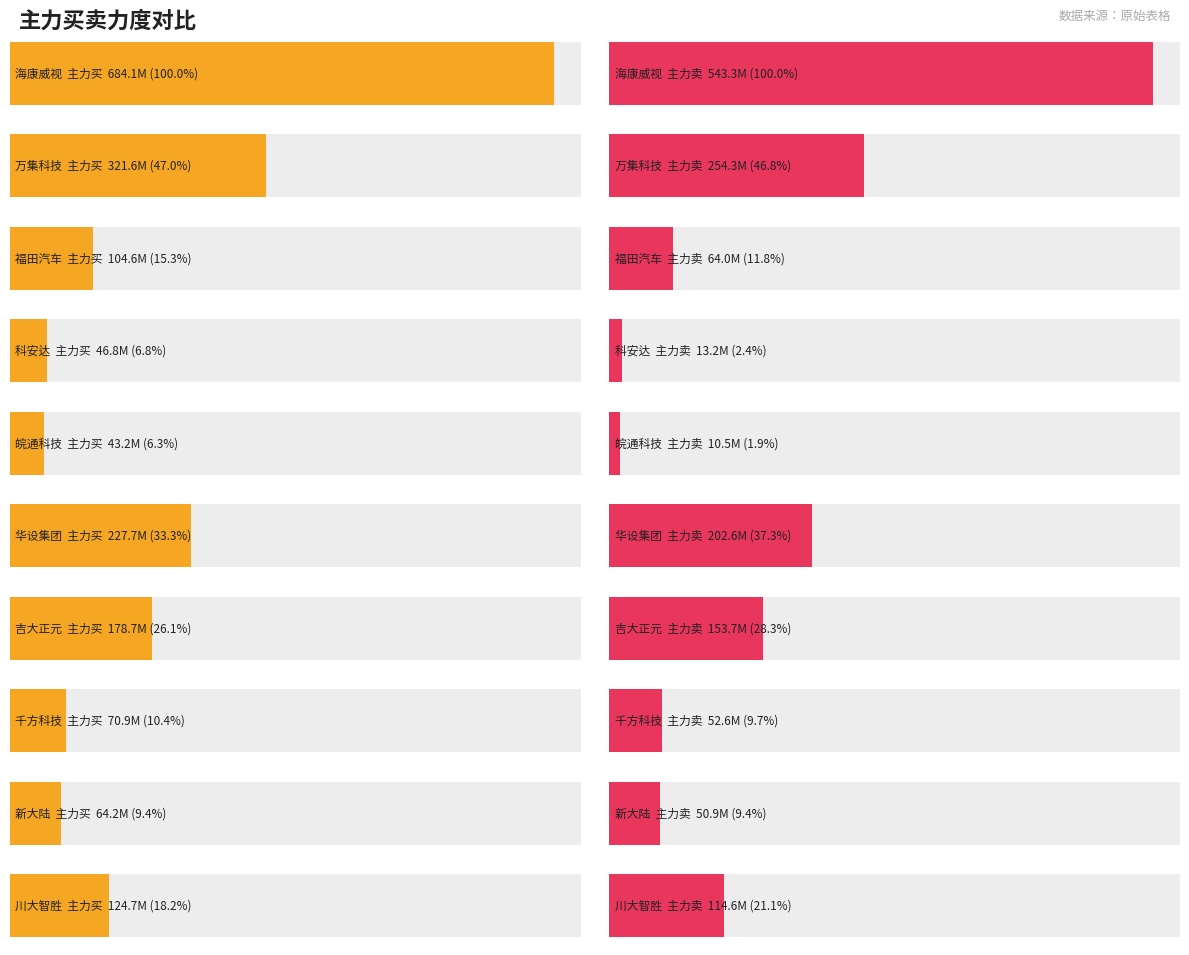

Is it true that 主力净额 equals 24989086 at 吉大正元?

True